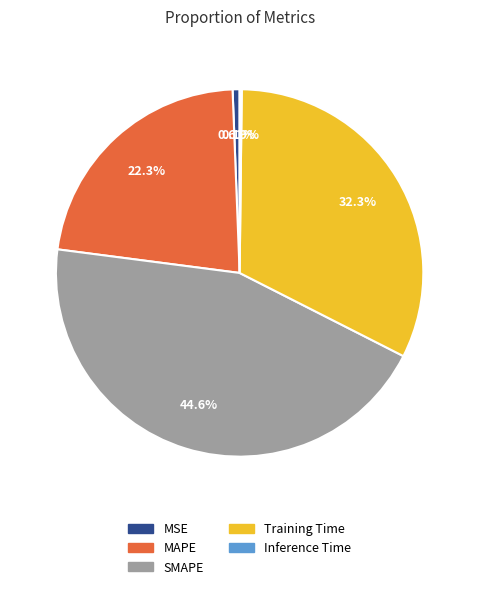

Does any single category account for the majority?

No